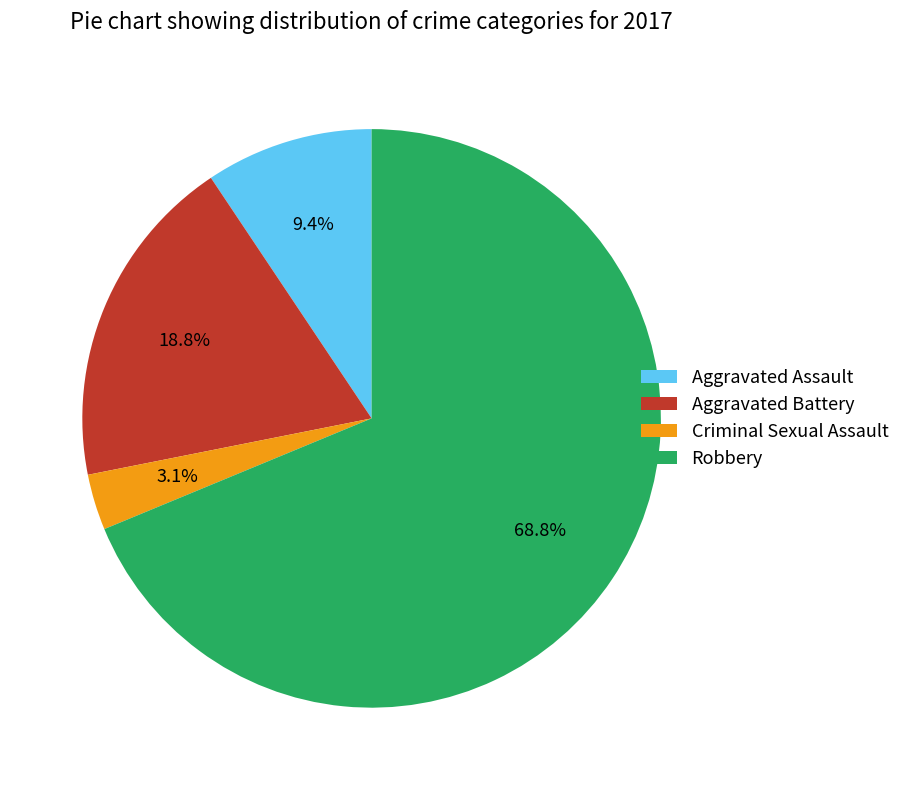

Combined, do Criminal Sexual Assault and Aggravated Battery account for over 50%?

No